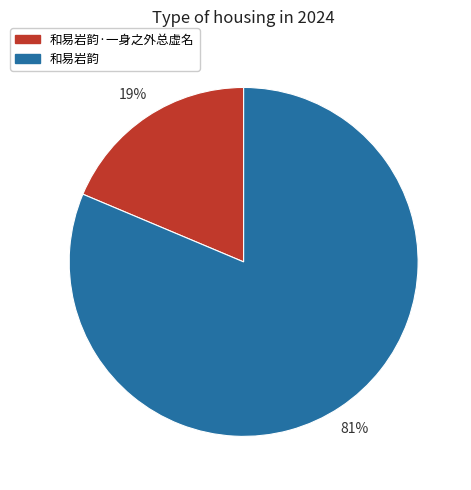

To the nearest percent, what percentage of the pie is 和易岩韵·一身之外总虚名?

19%